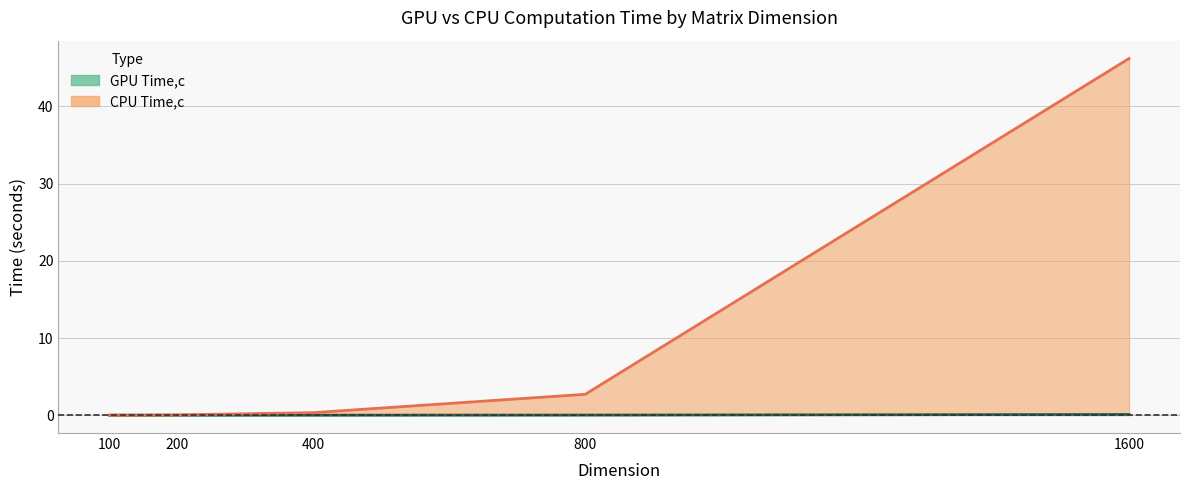

How many categories are shown in the chart?

5